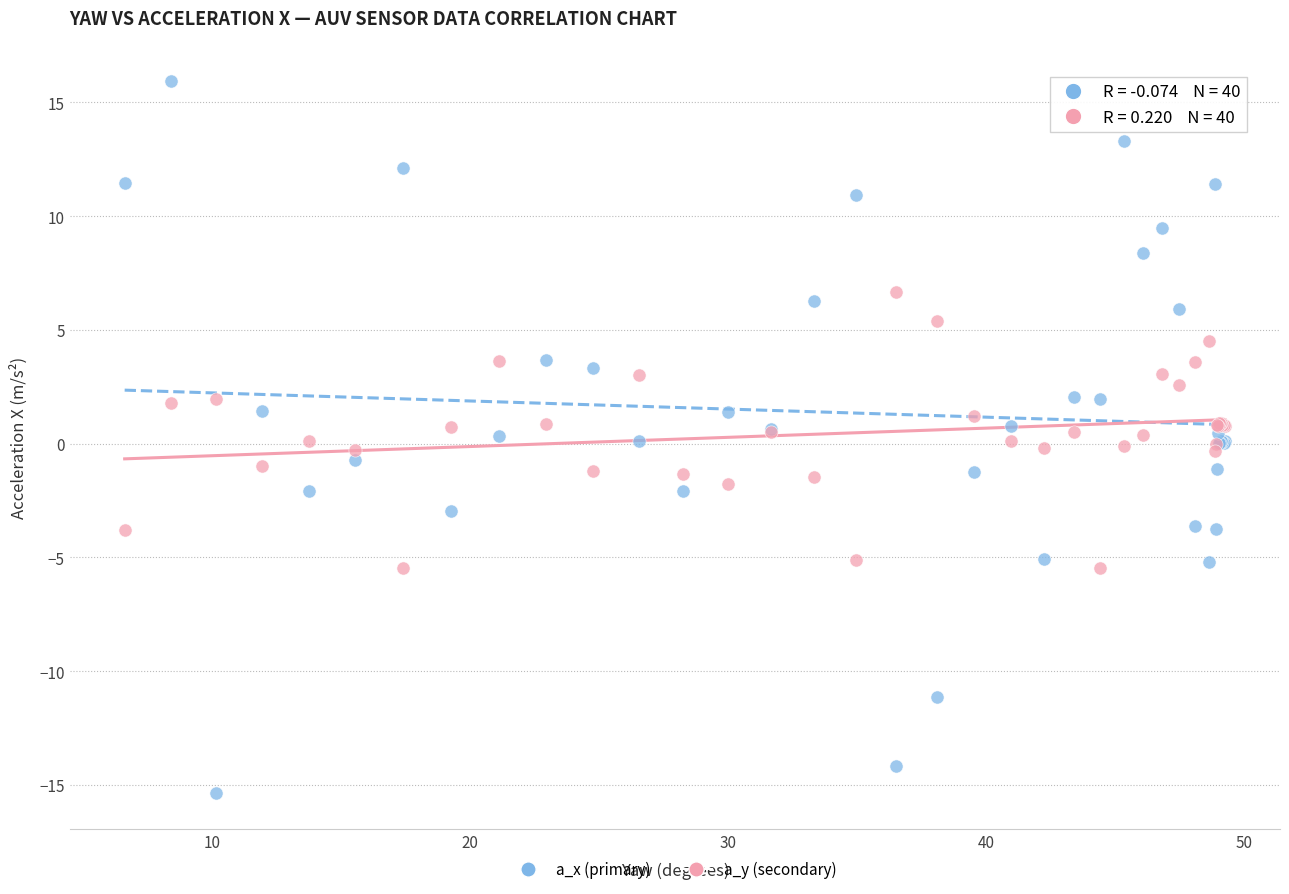

What is the X range (max minus min) for the scatter plot?

42.7